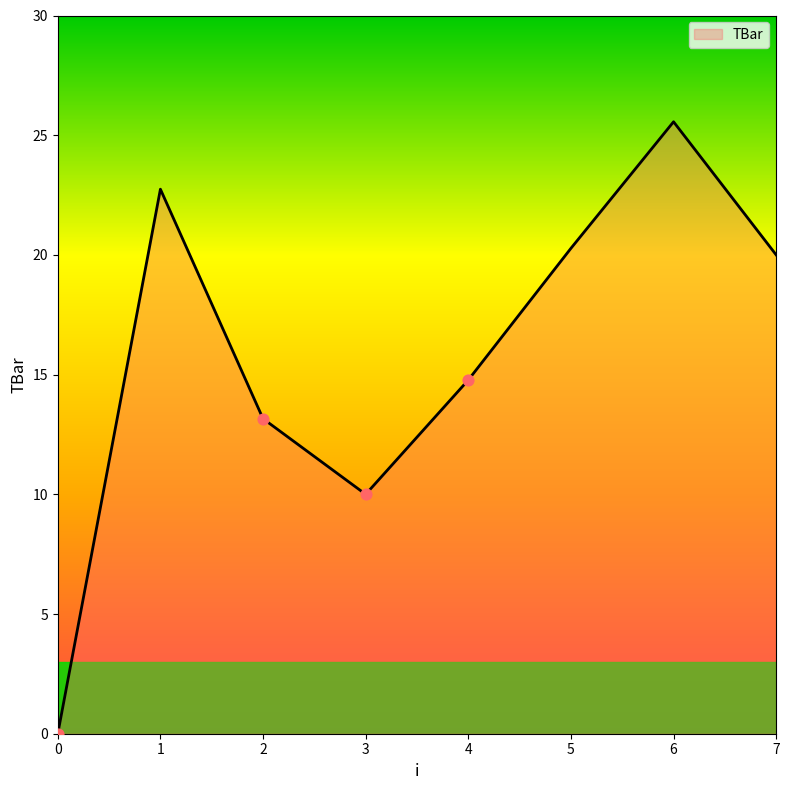

Which has a higher value, 7 or 0?

7